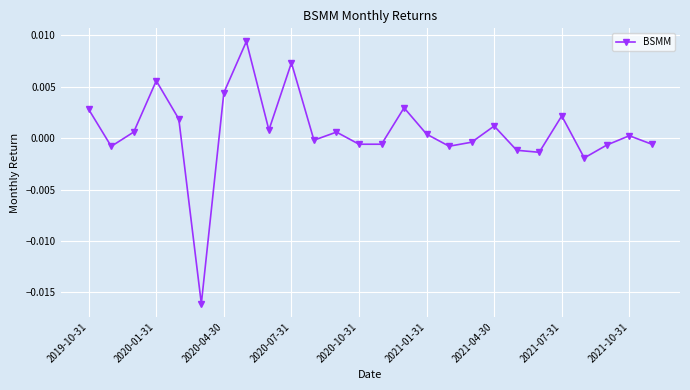

True or false: the data has more than 1 interior local peaks.

True